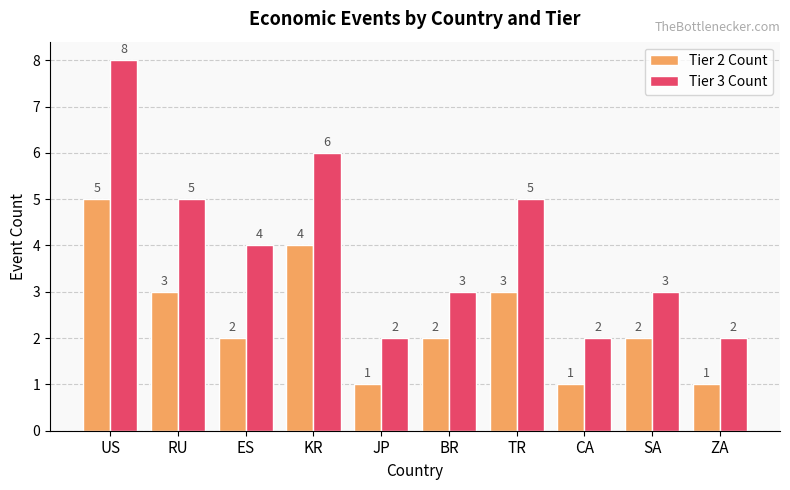

Count the number of categories in the chart.

10